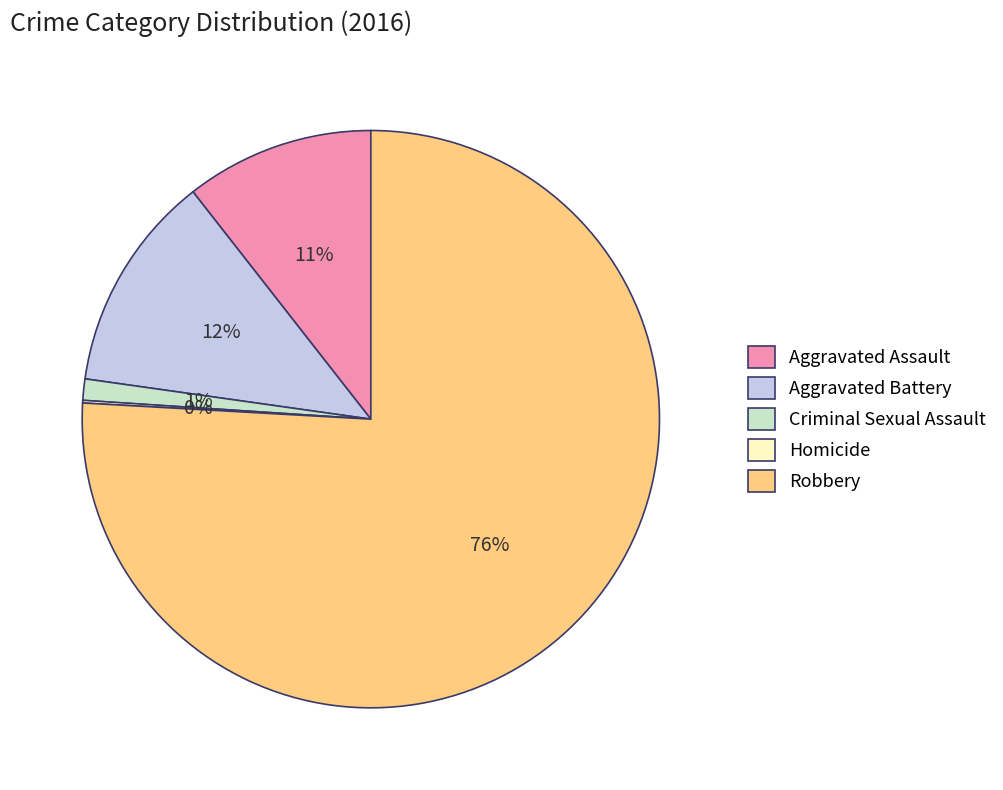

To the nearest percent, what is the average slice percentage?

20%